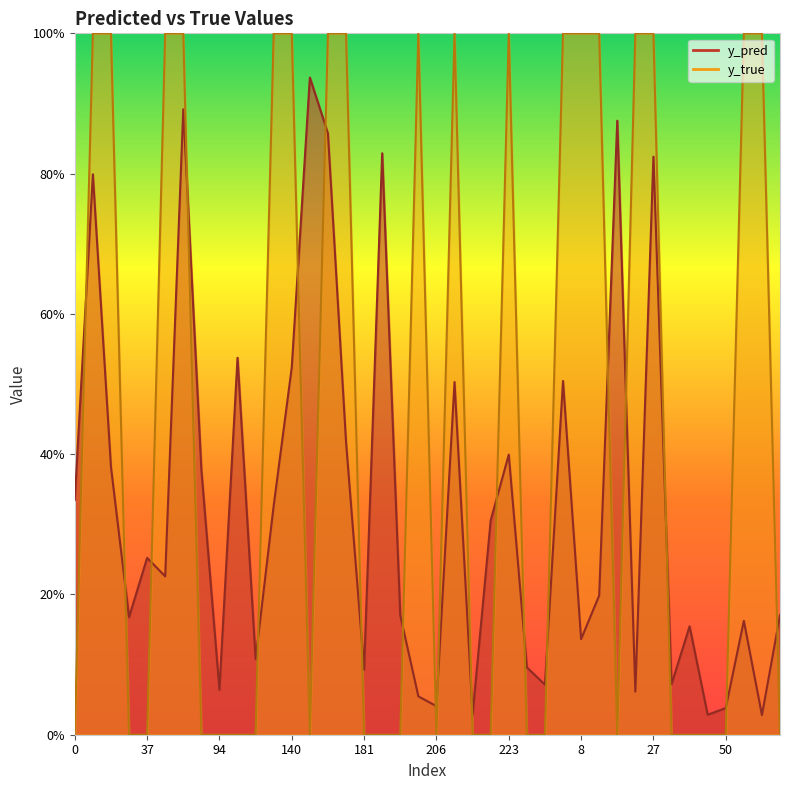

Which series has the largest range (max minus min)?

y_true